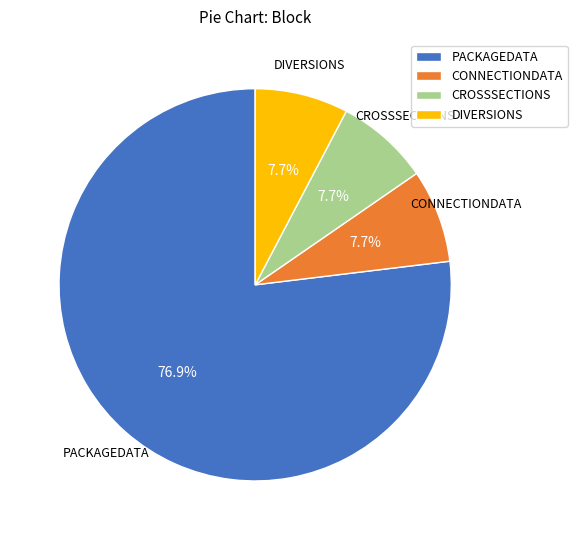

How many slices are in this pie chart?

4